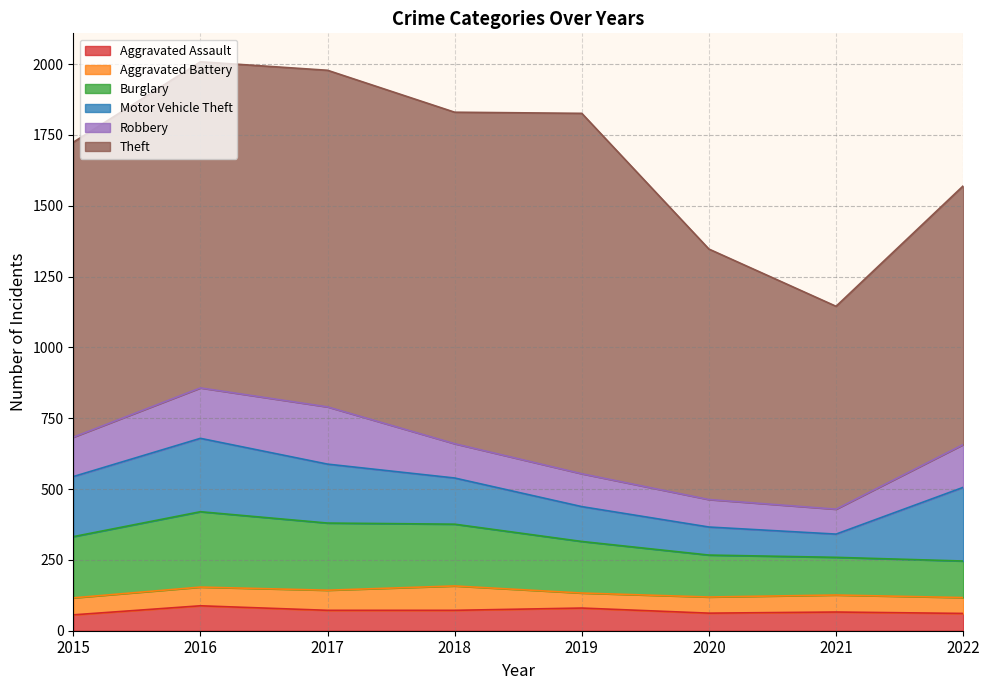

How many values in the Aggravated Battery series exceed 60?

3